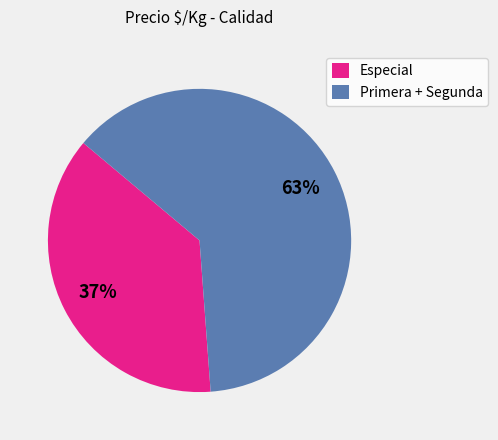

To the nearest percent, what percentage of the pie is Especial?

37%